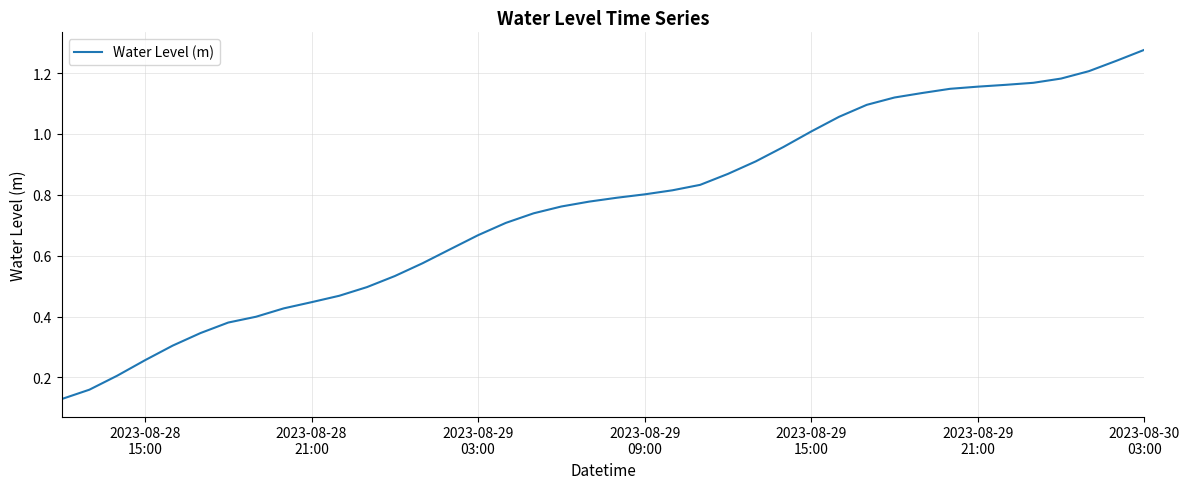

Does the chart have visible grid lines?

Yes